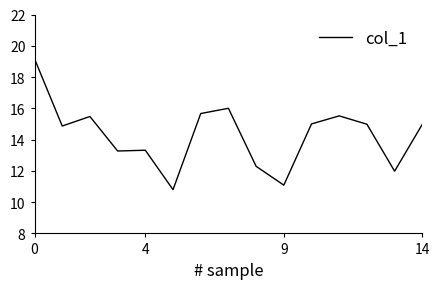

What is the difference between the second highest and minimum values?

5.2